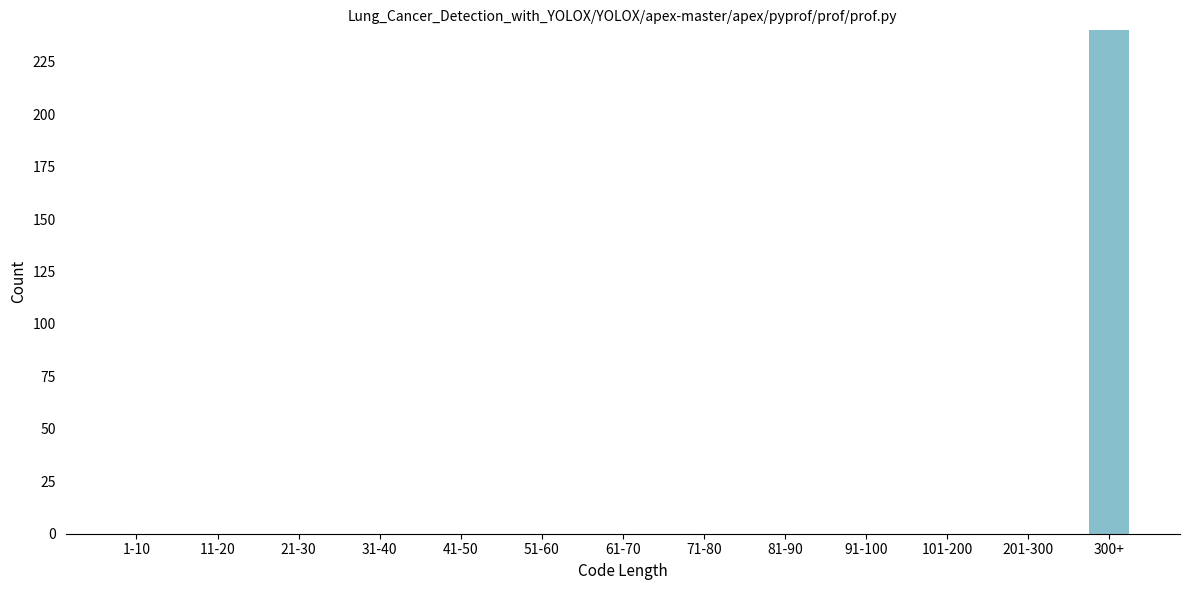

Reading left to right, what are all the values shown in this chart?

1-10=0	11-20=0	21-30=0	31-40=0	41-50=0	51-60=0	61-70=0	71-80=0	81-90=0	91-100=0	101-200=0	201-300=0	300+=240